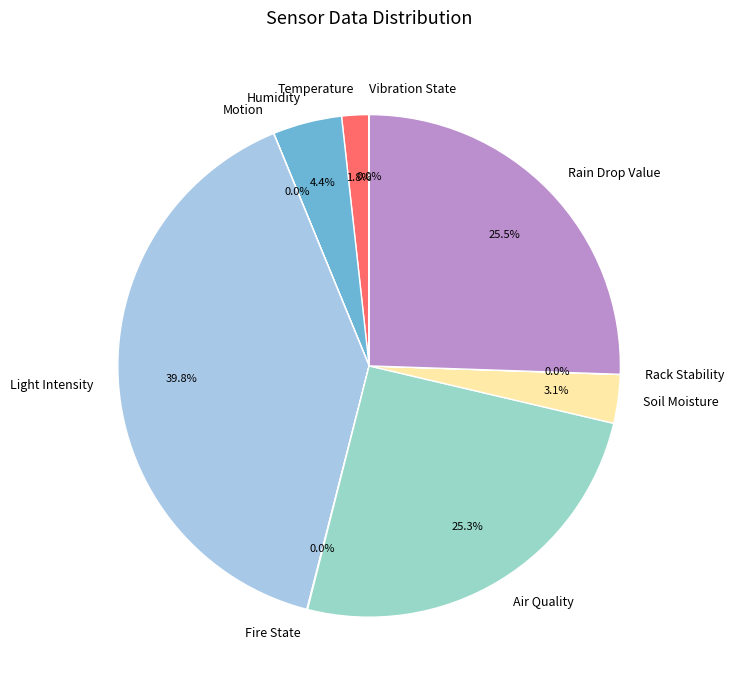

Is there a majority slice in this chart?

No